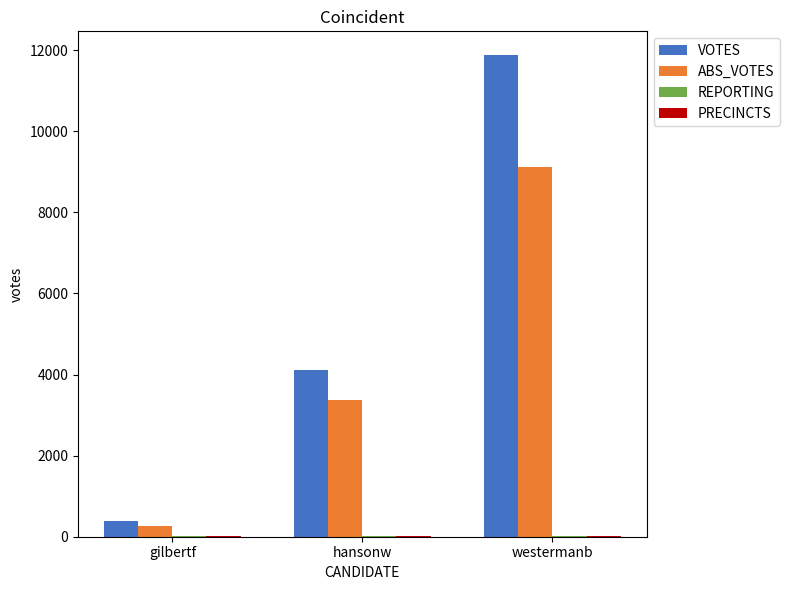

Between gilbertf and hansonw, which series saw the biggest shift?

VOTES